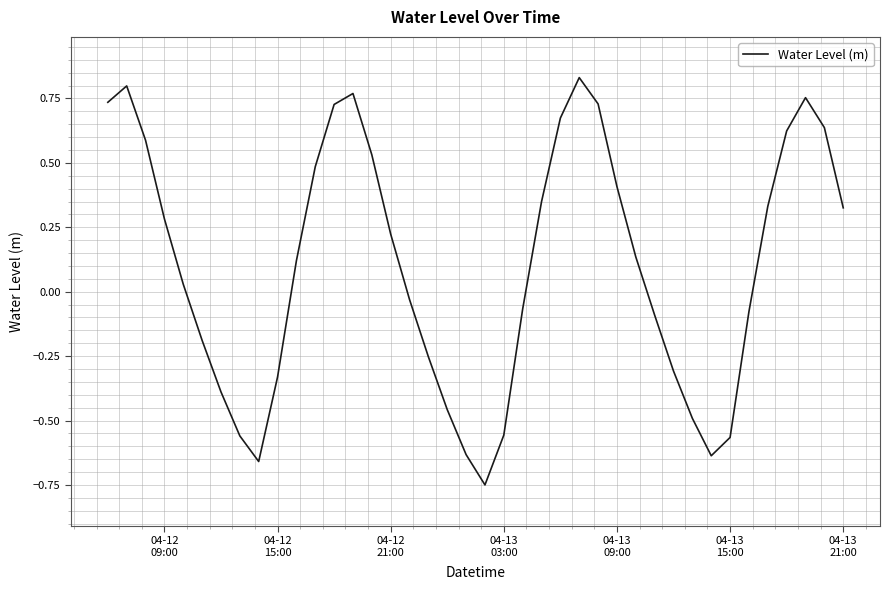

What is the difference between the maximum and minimum values?

1.6